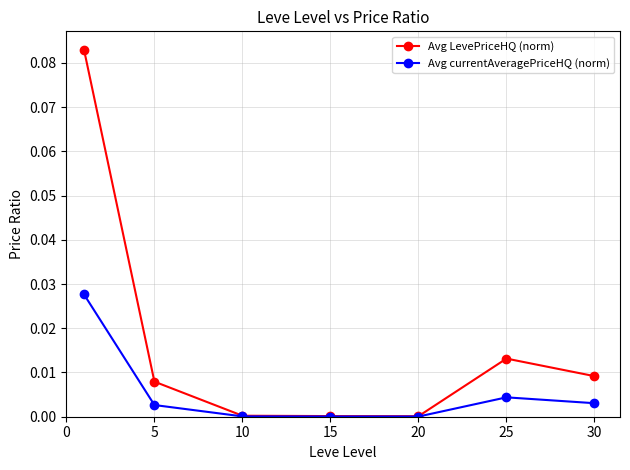

Which series has the largest range (max minus min)?

Avg LevePriceHQ (norm)